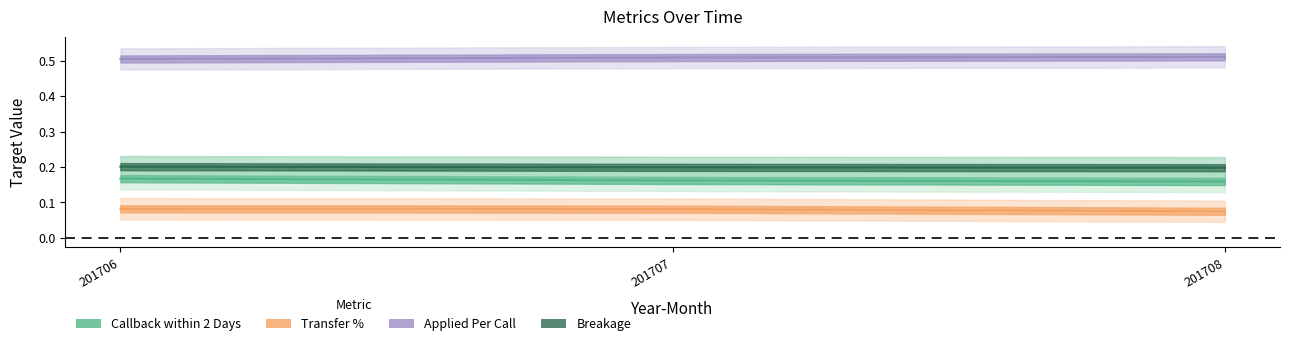

Rank the series by their maximum value, from lowest to highest.

Transfer %, Callback within 2 Days, Breakage, Applied Per Call